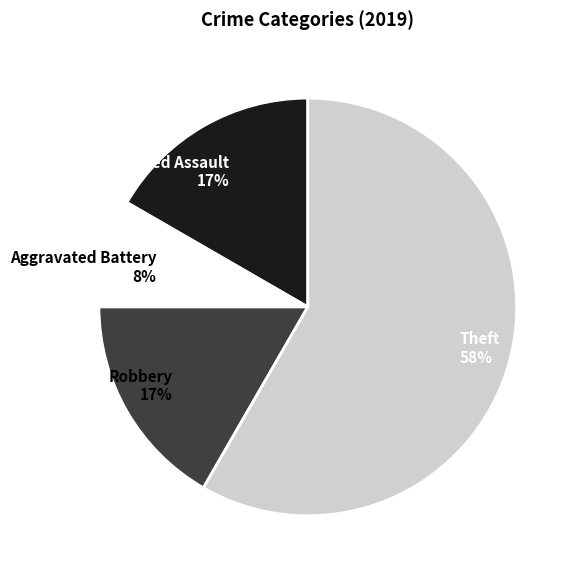

What is the ratio of the value at Aggravated Battery 8% to the value at Robbery 17%?

0.5